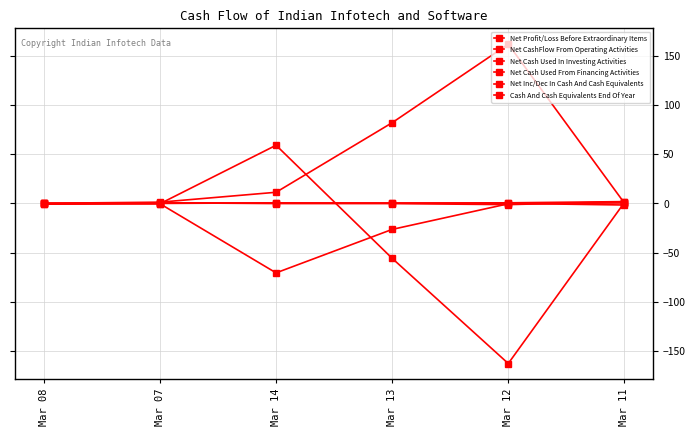

At which category is the sum across all series the highest?

Mar 11